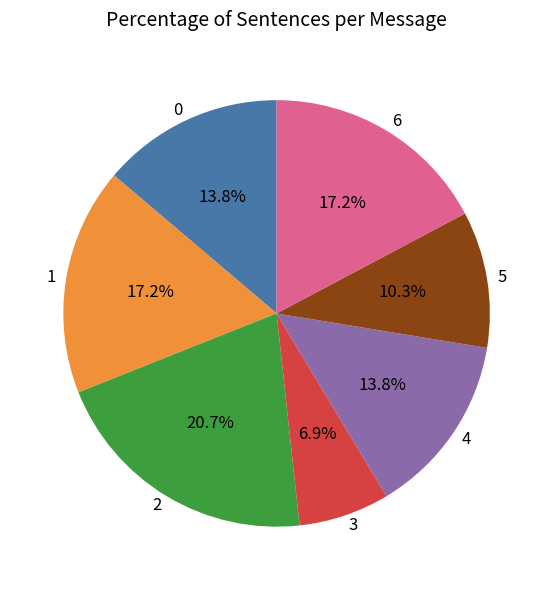

Which has a higher value, 3 or 5?

5